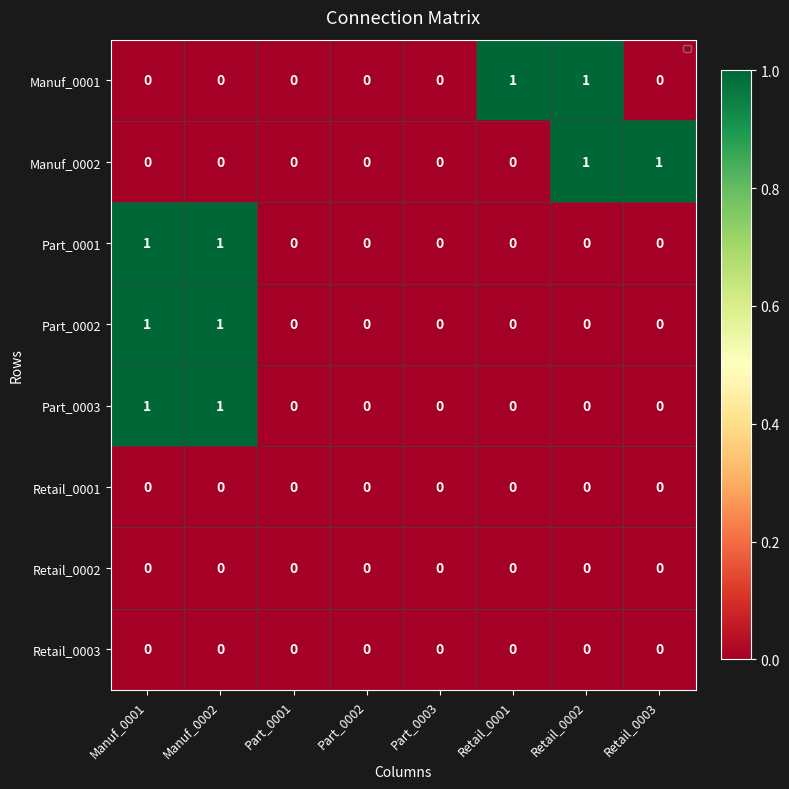

The Part_0003 series shows 0 at Part_0001. True or false?

True